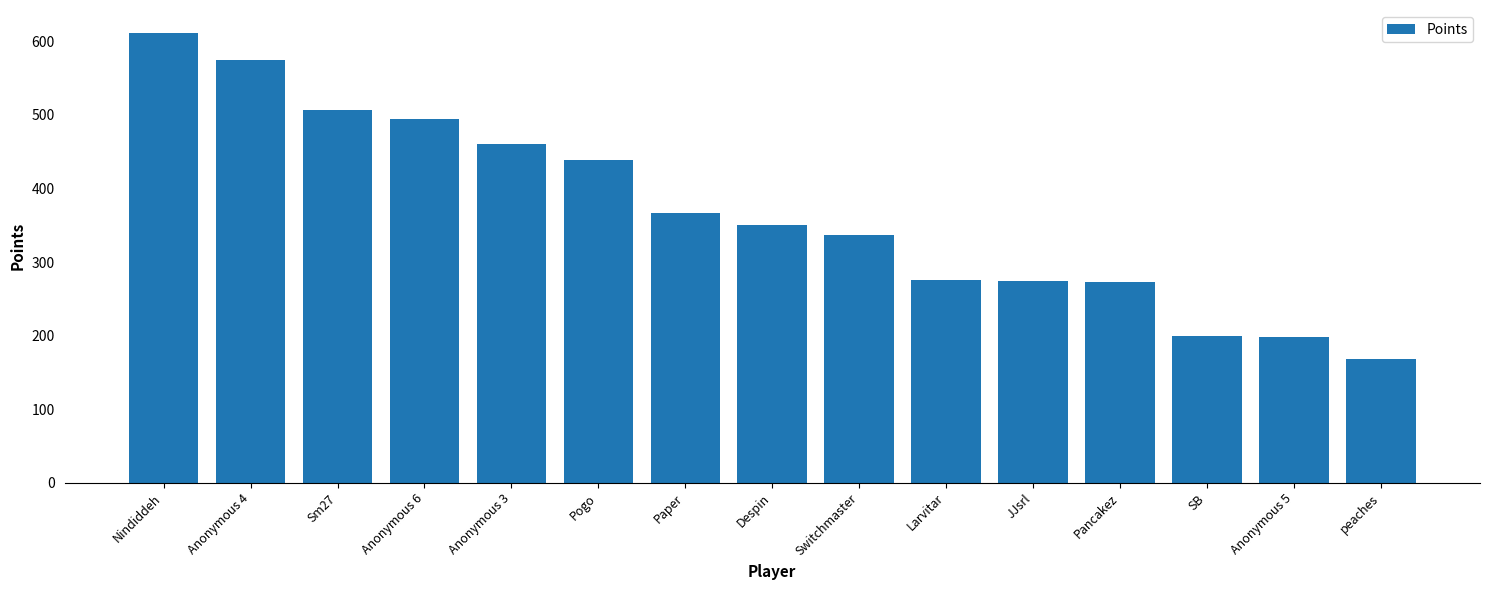

What is the label of the 15th bar from the left?

peaches